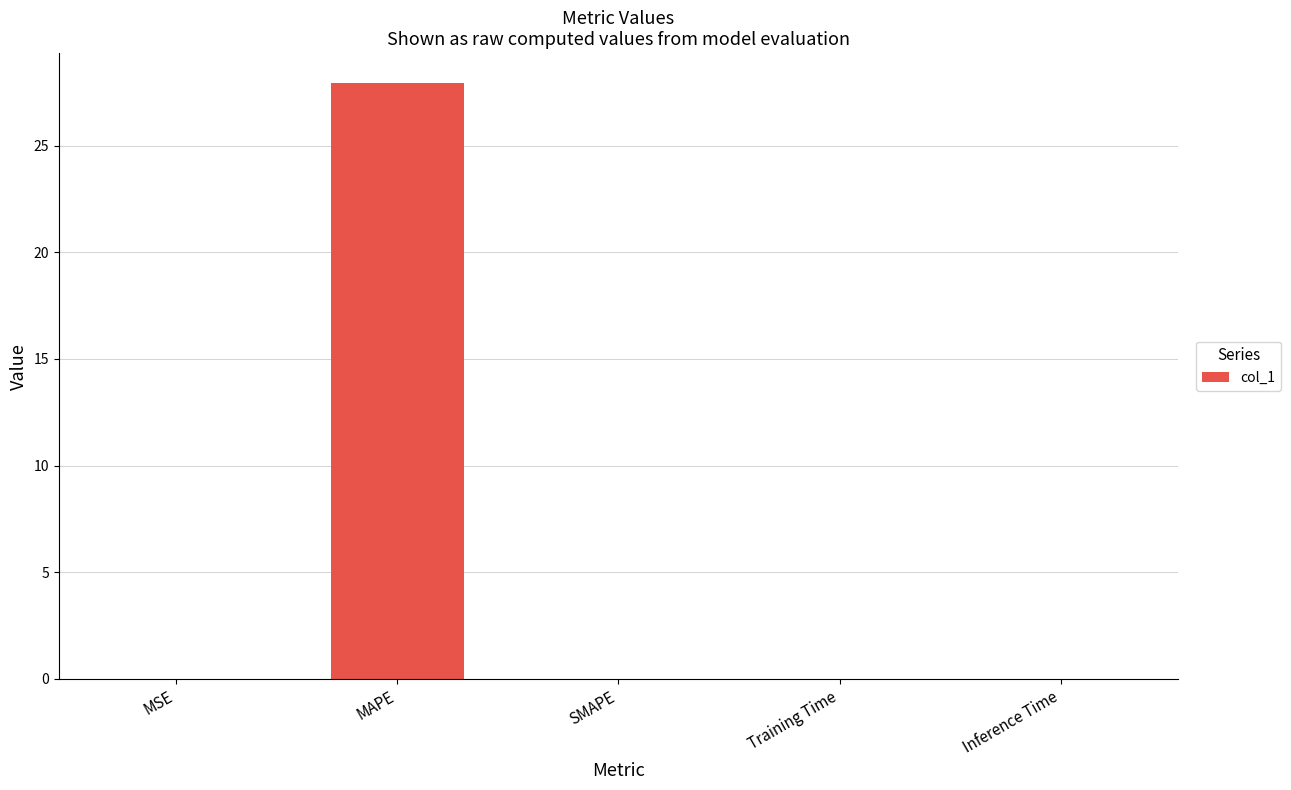

The value at MSE is 0.0. True or false?

True